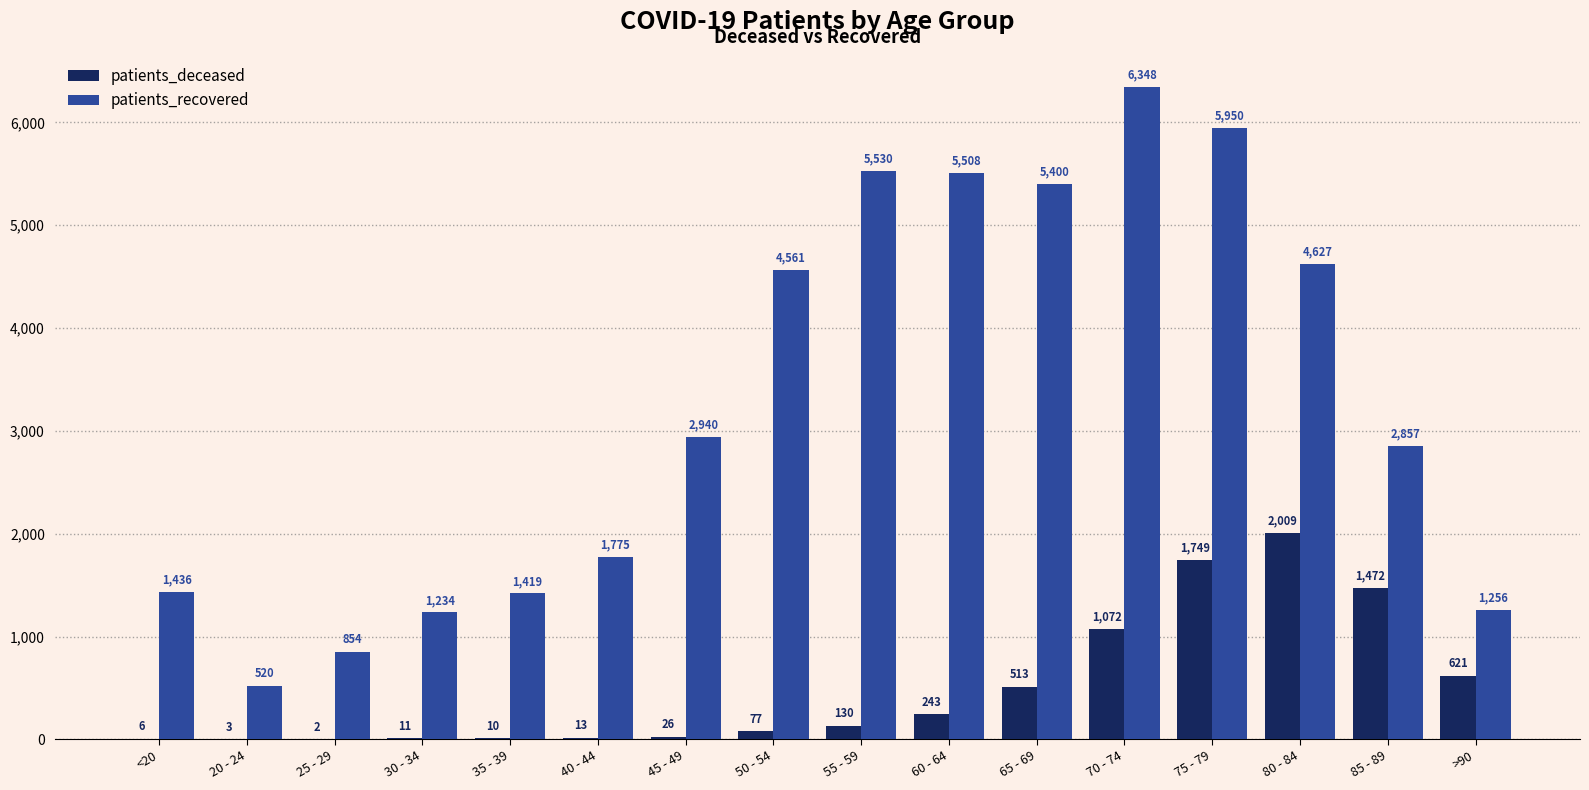

True or false: patients_deceased has a value of 513 at 65 - 69.

True